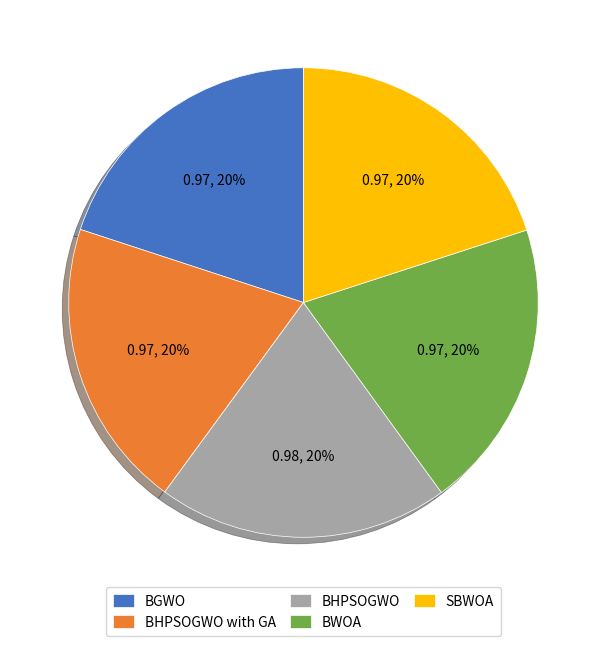

To the nearest percent, what is the combined percentage of SBWOA and BHPSOGWO?

40%